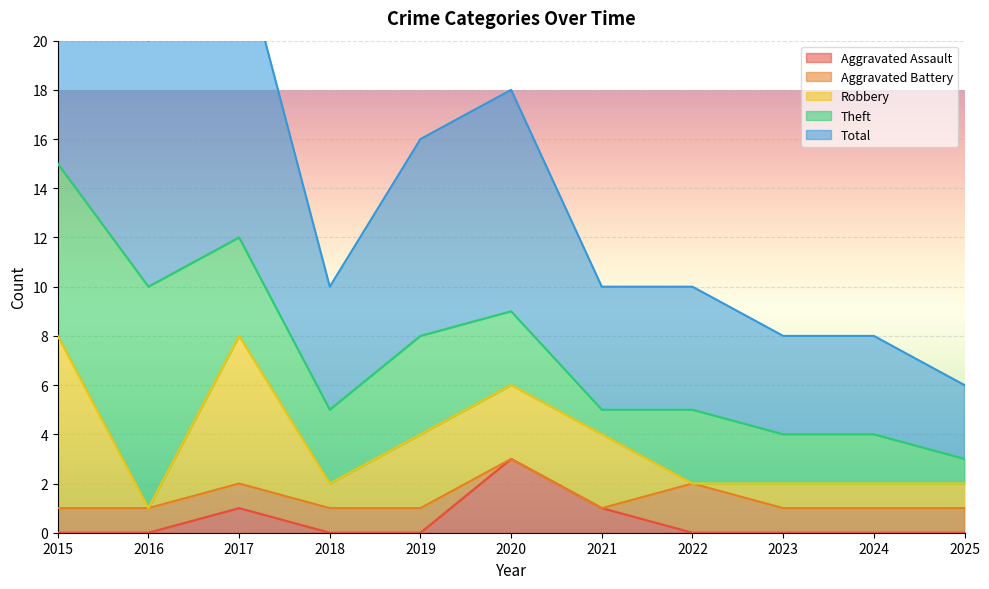

True or false: Theft has a value of 7 at 2015.

True